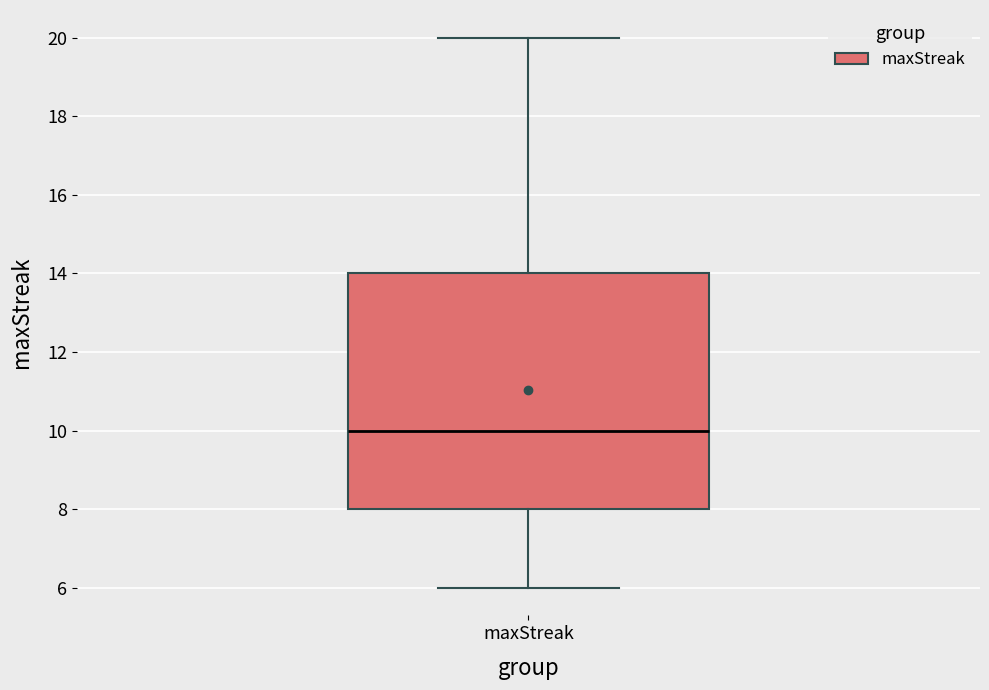

Where is the lower edge of the box for maxStreak on the y-axis? The values are not printed on the chart, so give them approximately, as read against the axis.

8